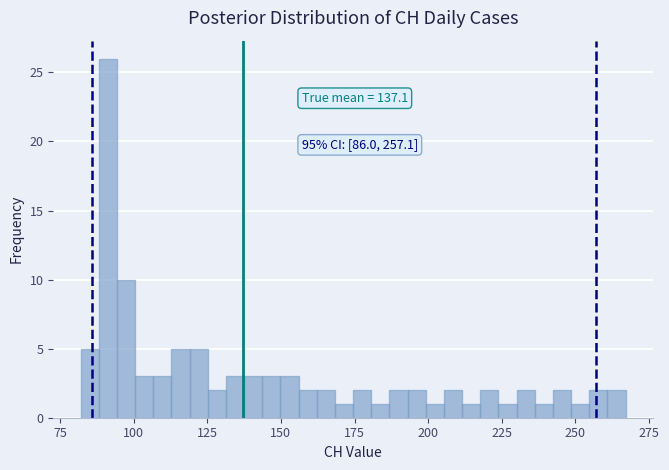

Around what value on the x-axis is the tallest bar? Give the approximate position of its centre, as read against the axis.

90